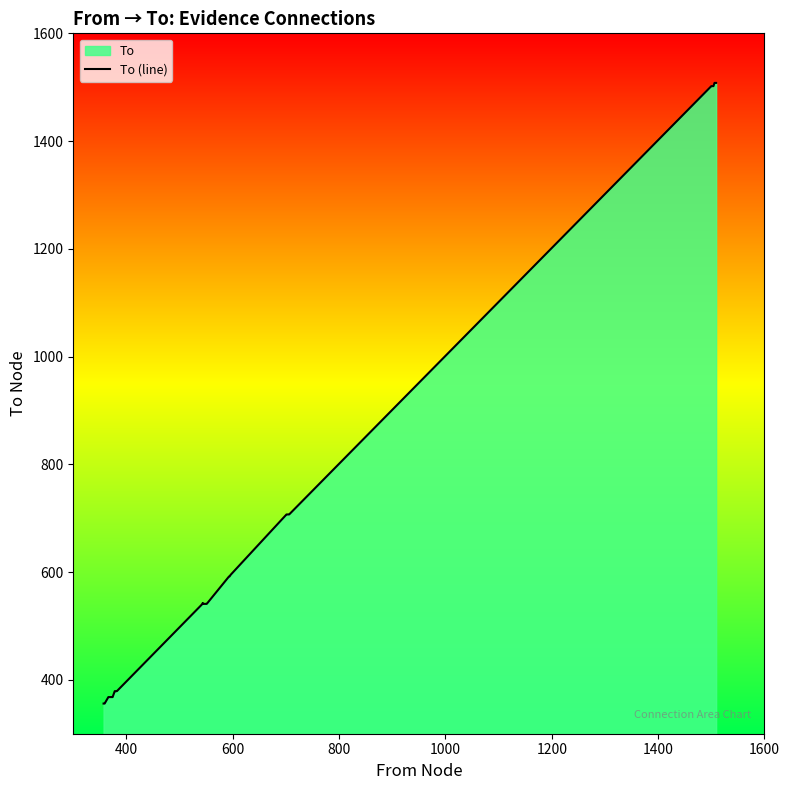

Is it true that the value at 36 is 2401?

False